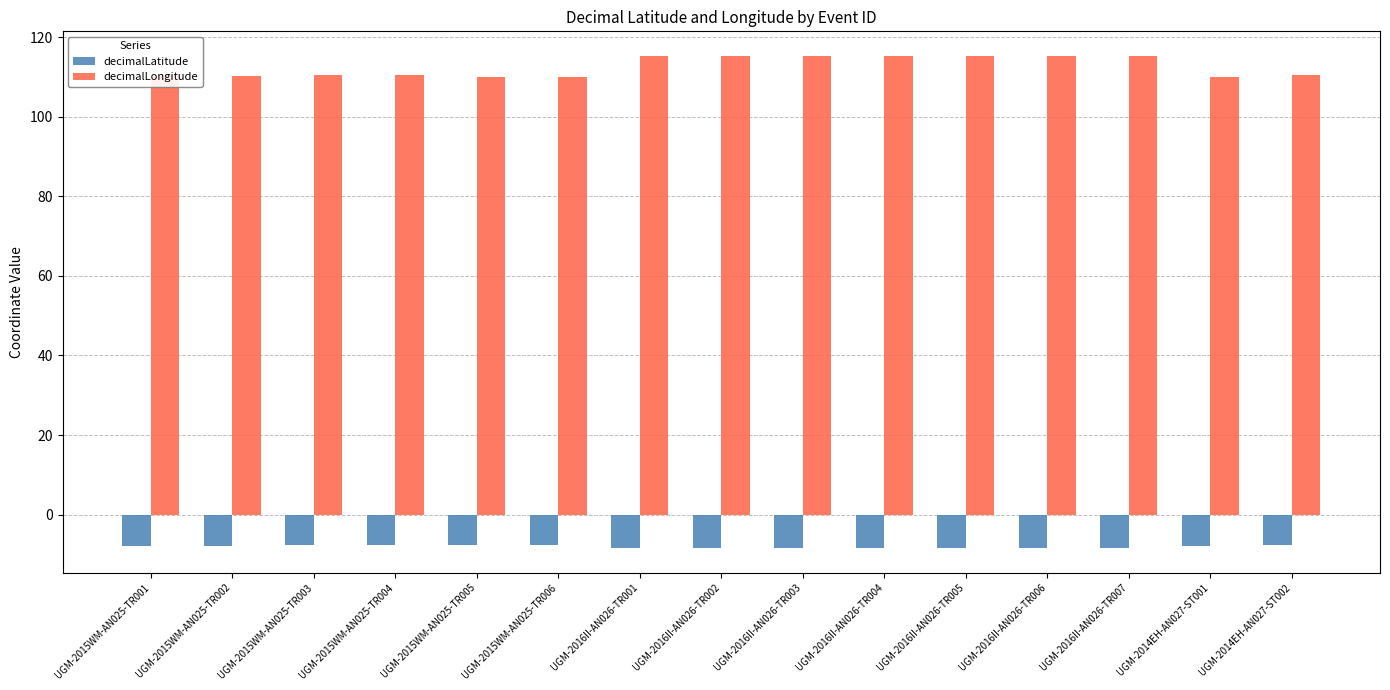

What is the sum of the decimalLongitude values at UGM-2015WM-AN025-TR006 and UGM-2016II-AN026-TR002?

225.4